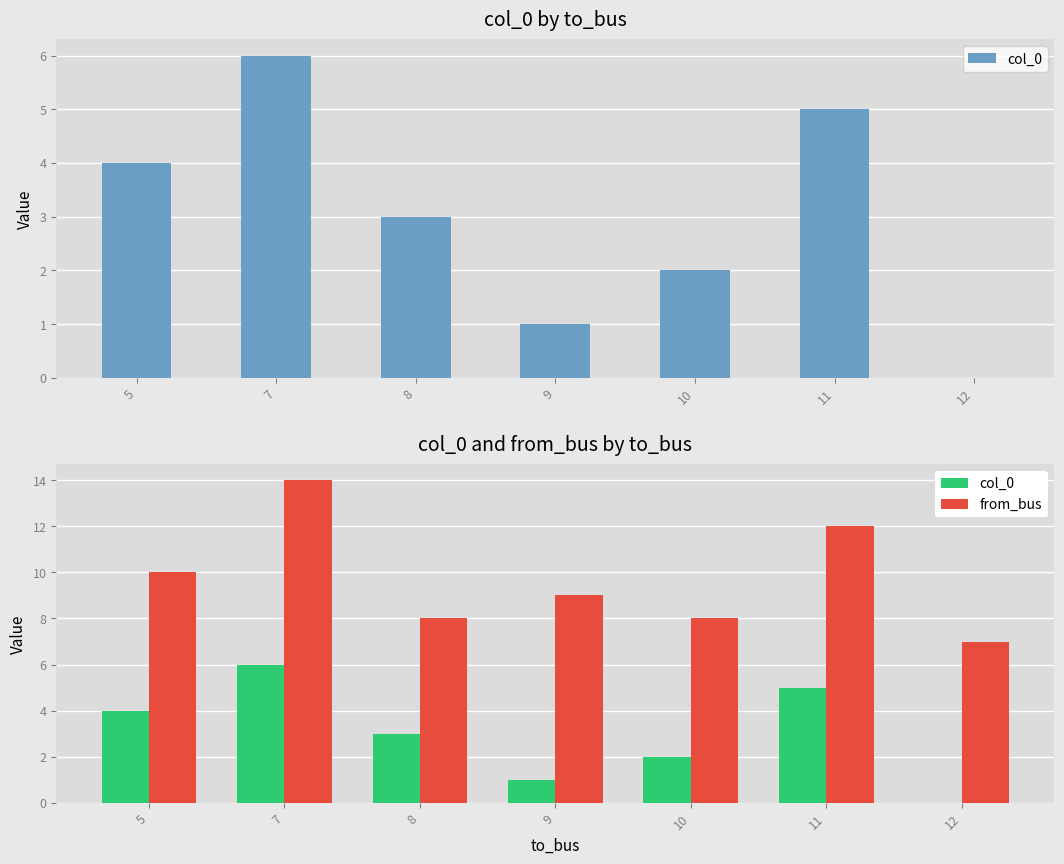

Rank the categories by col_0 value from lowest to highest.

12, 9, 10, 8, 5, 11, 7